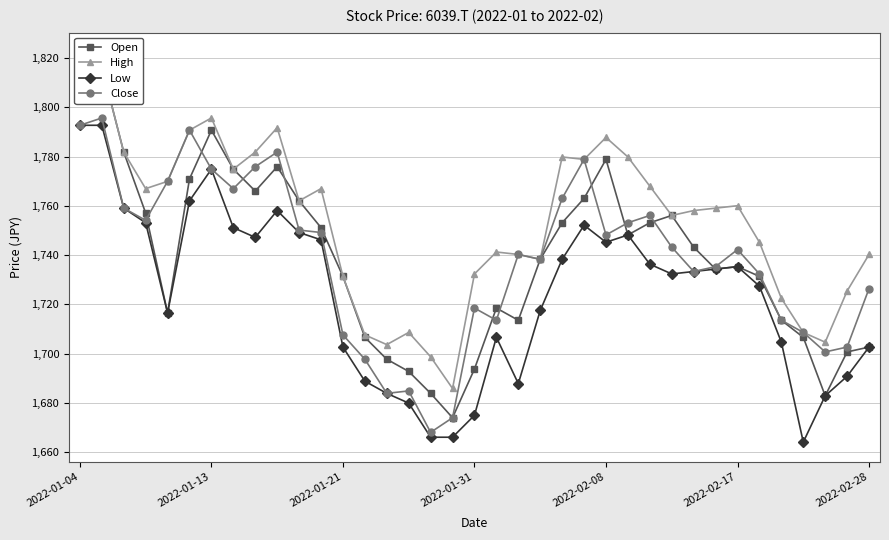

Where does the Close series first go above 1742?

2022-01-04